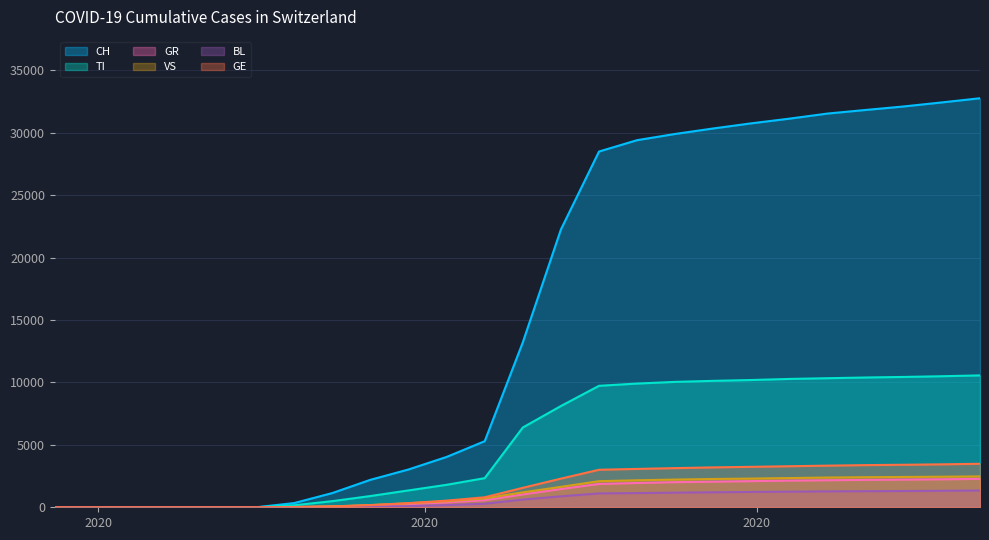

Which series changed the most between 2020-02-25 and 2020-05-03?

CH